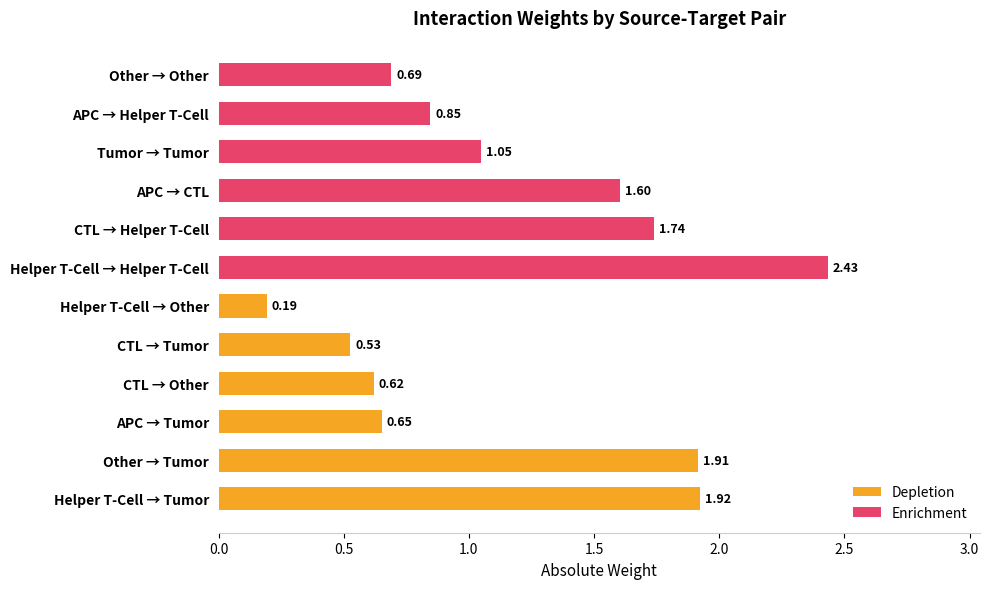

What is the difference between the maximum and minimum values in the Enrichment series?

1.7